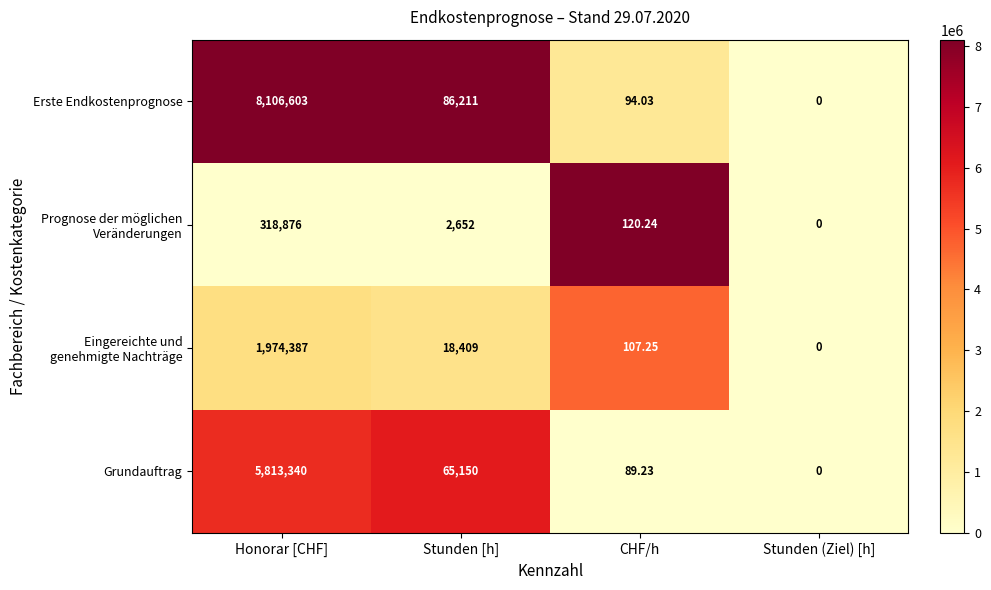

Which series has the largest range (max minus min)?

Erste Endkostenprognose